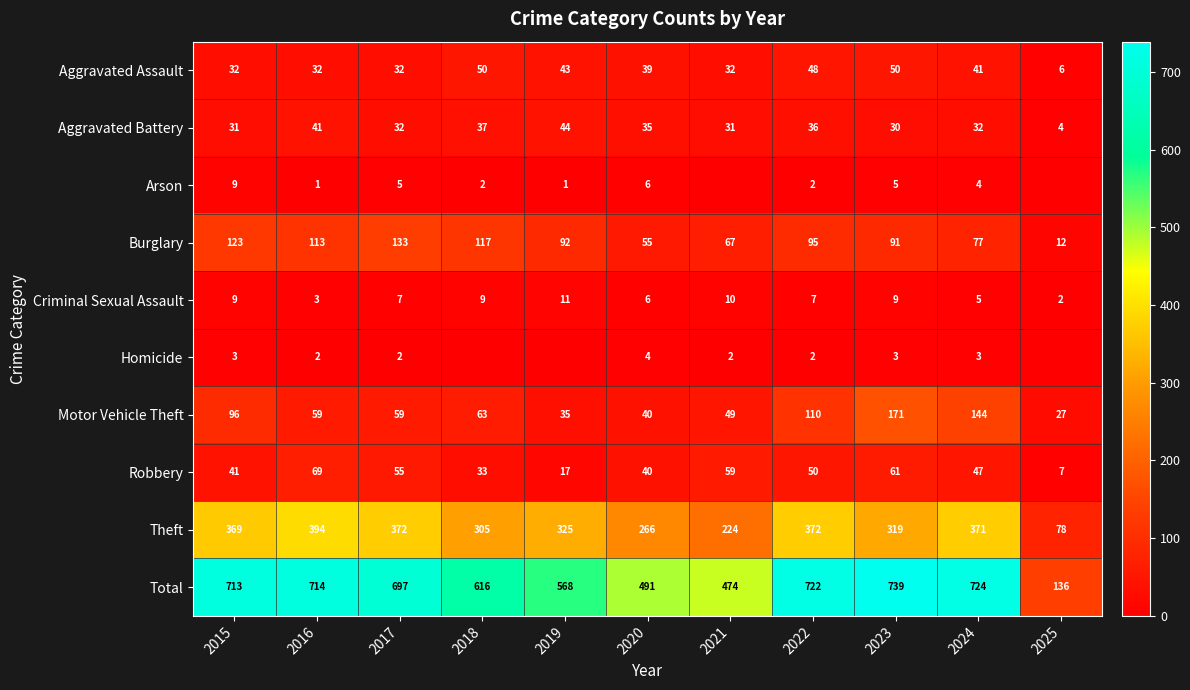

Read the Total value at 2017, to the nearest 50.

700